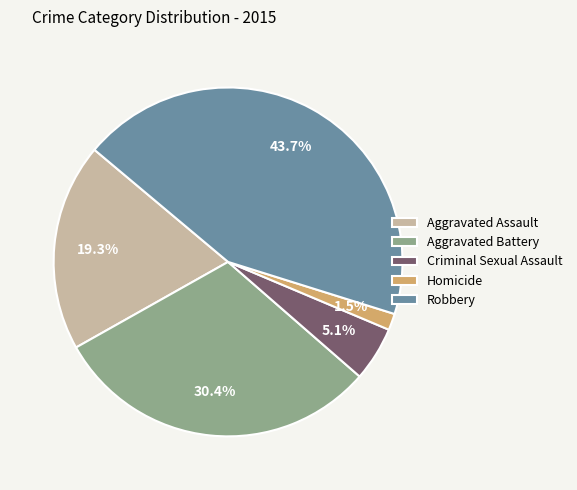

Does any single category account for the majority?

No